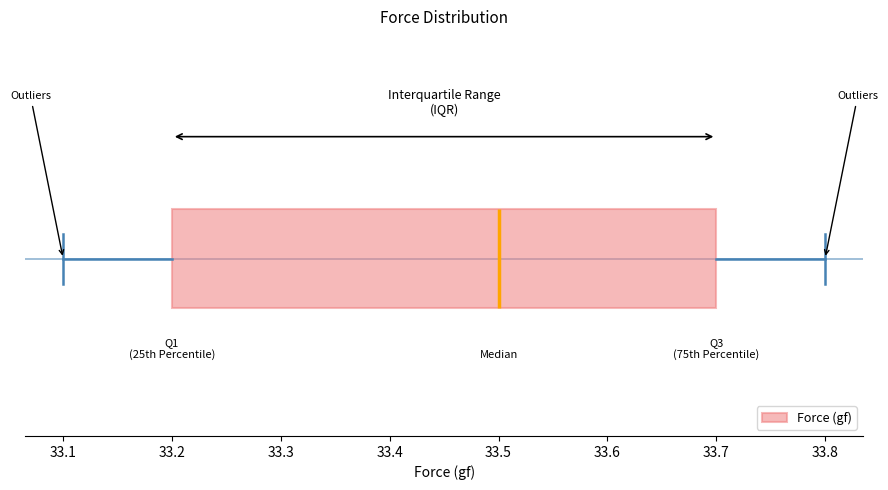

Read this box plot against the x-axis: the position of the median line, the range covered by the box, and the ends of both whiskers. The values are not printed on the chart, so give them approximately, as read against the axis.

median 33.5, box 33.2 to 33.7, whiskers 33.1 to 33.8